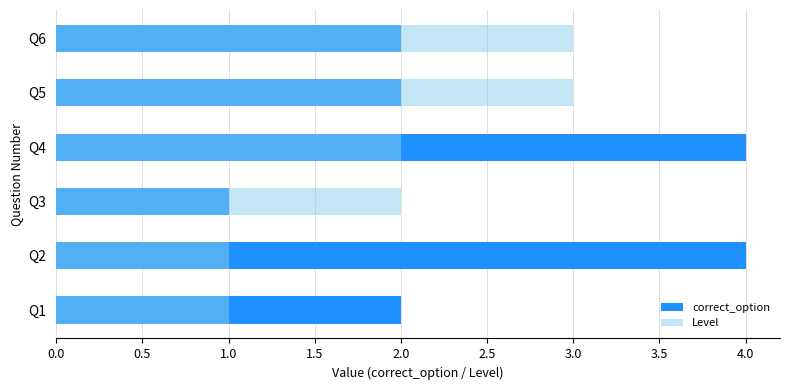

The correct_option series shows 2 at Q5. True or false?

True